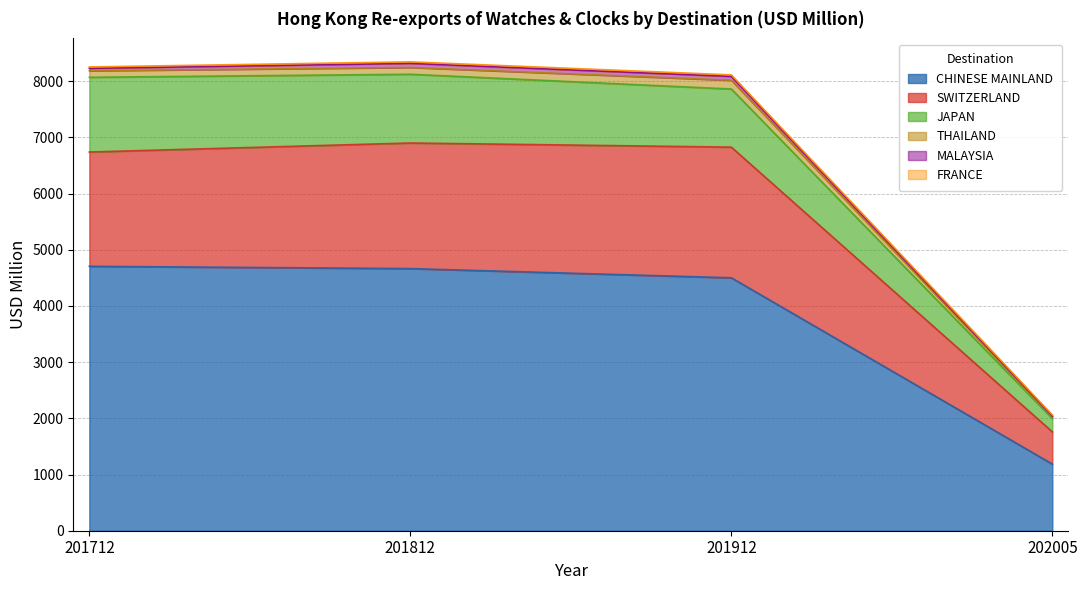

How many interior local peaks does the THAILAND series have?

1